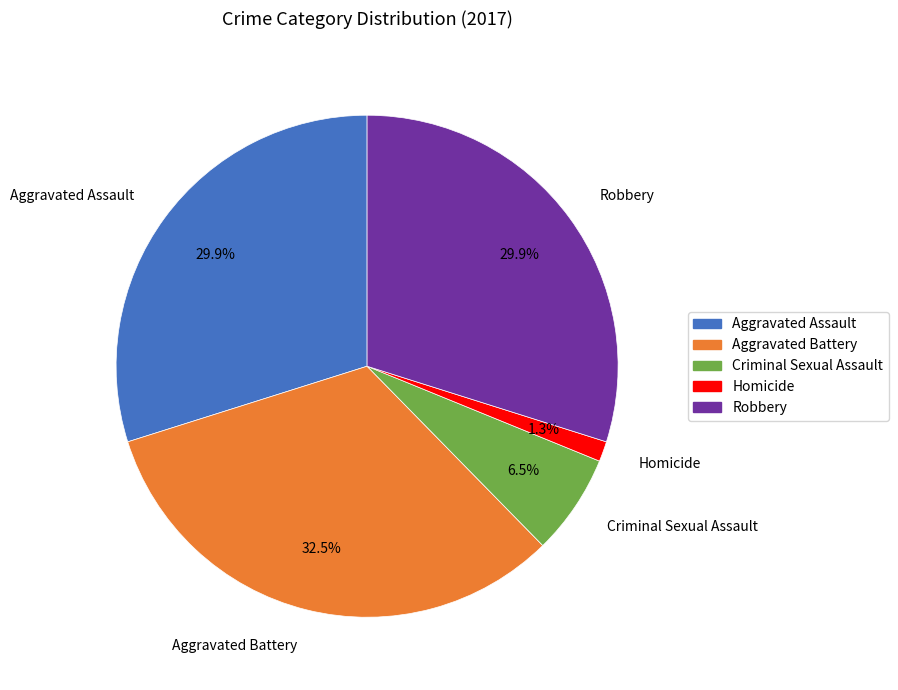

Which category has the biggest portion of the pie?

Aggravated Battery